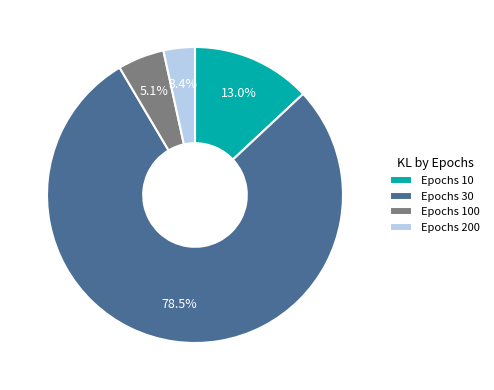

To the nearest percent, what is the difference between the largest and smallest slice percentages?

75%